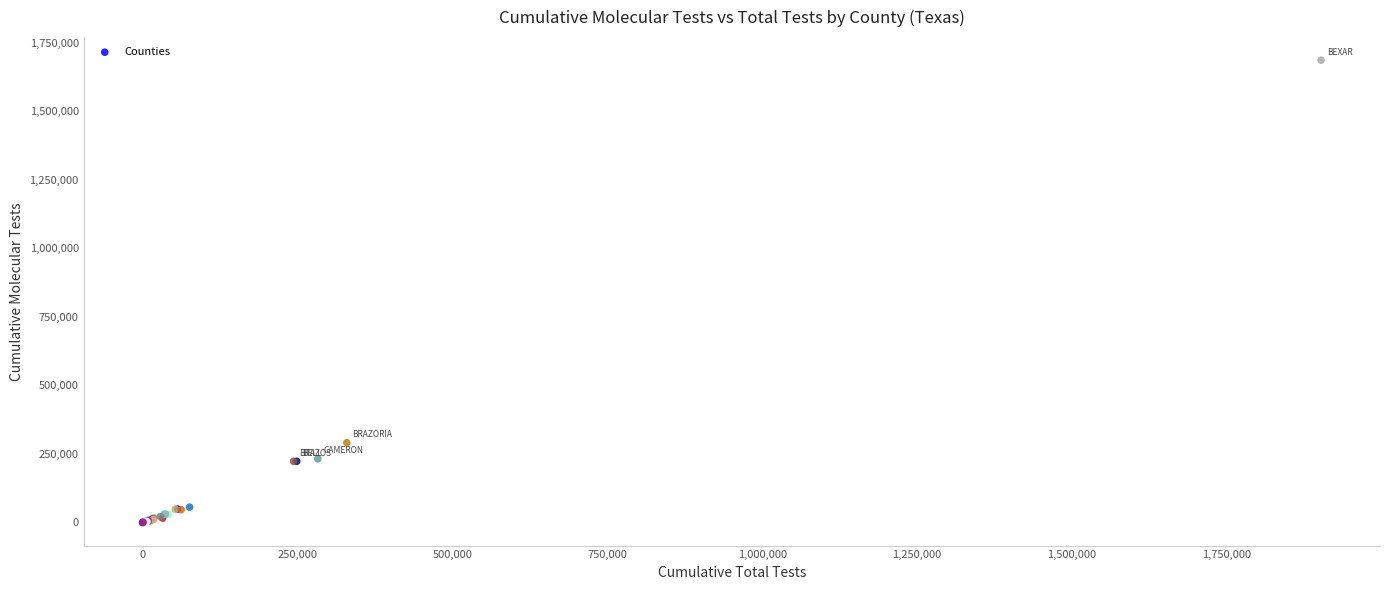

What Y value in the scatter plot is closest to 842767?

290801